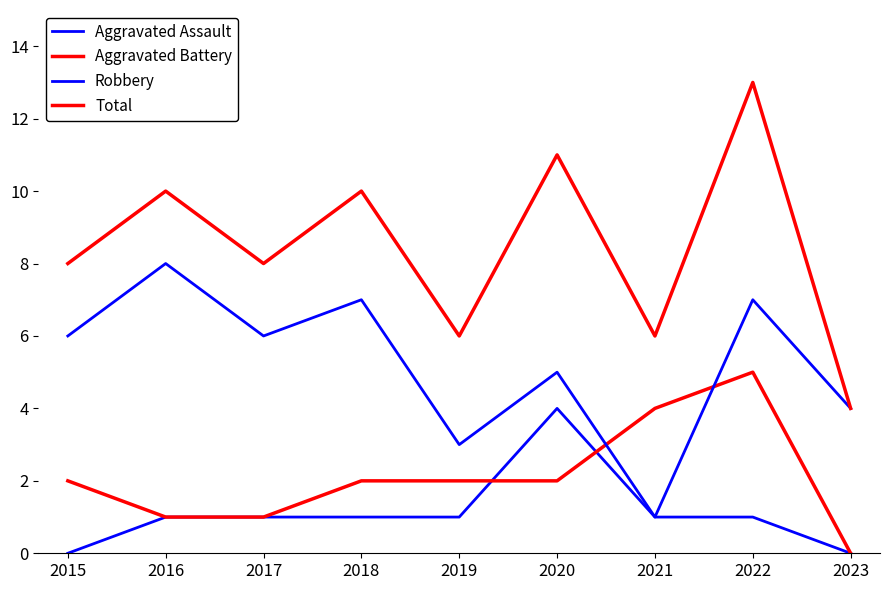

Does the chart have visible grid lines?

No